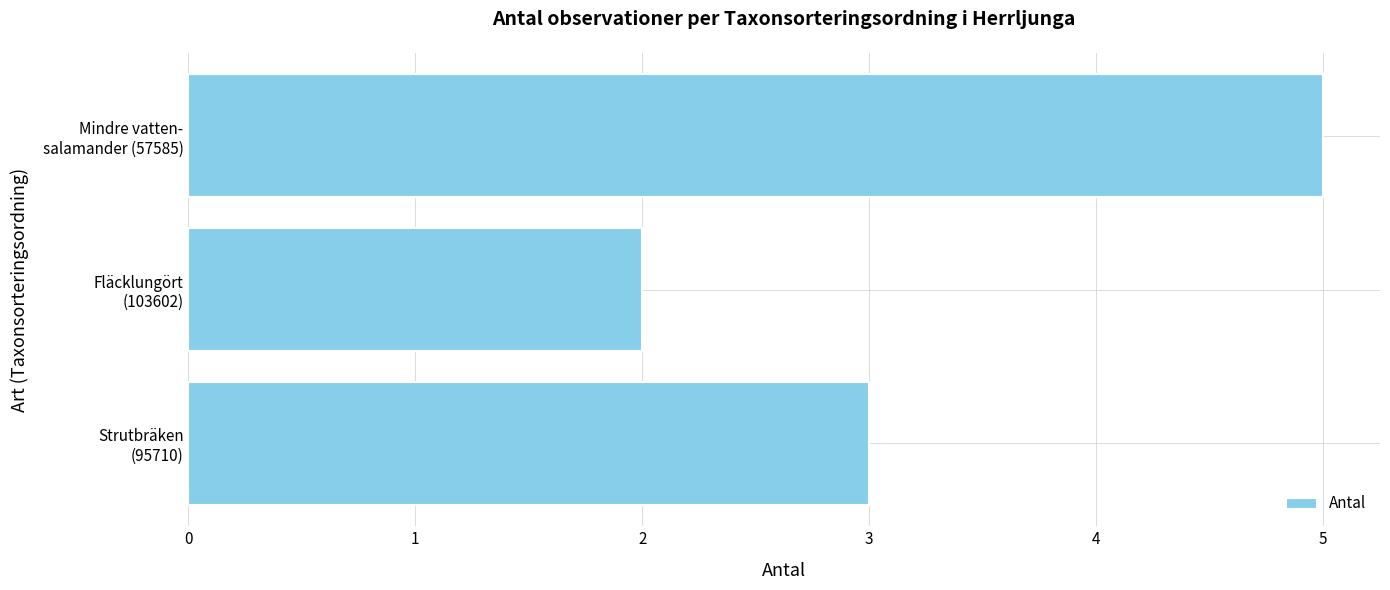

What is the greatest value displayed?

5